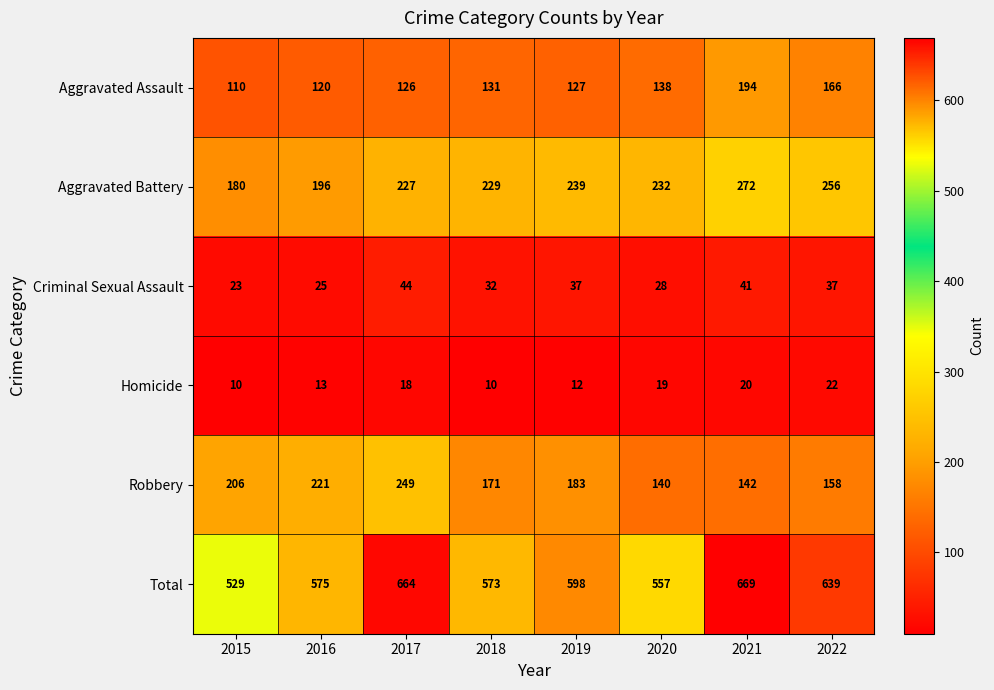

What is the sum of all Criminal Sexual Assault values?

267